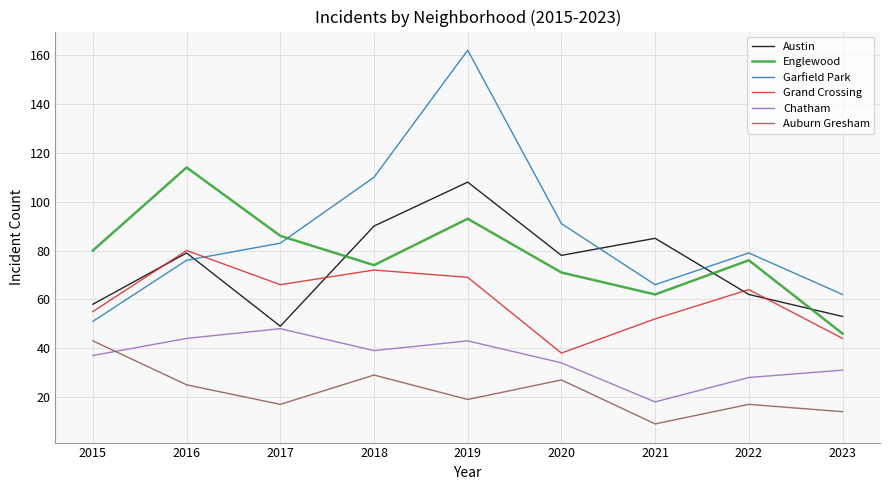

Is it true that Austin equals 134 at 2021?

False